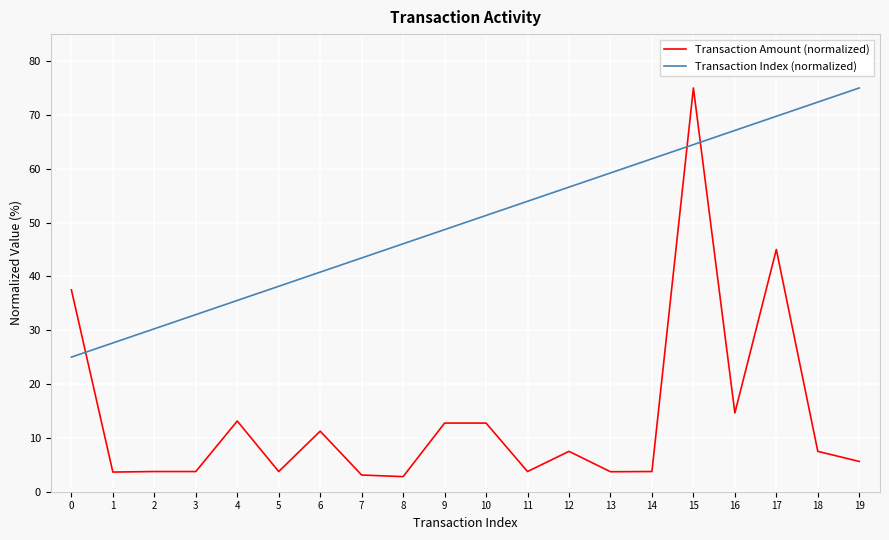

What is the difference between the maximum and minimum values in the Transaction Amount (normalized) series?

72.2